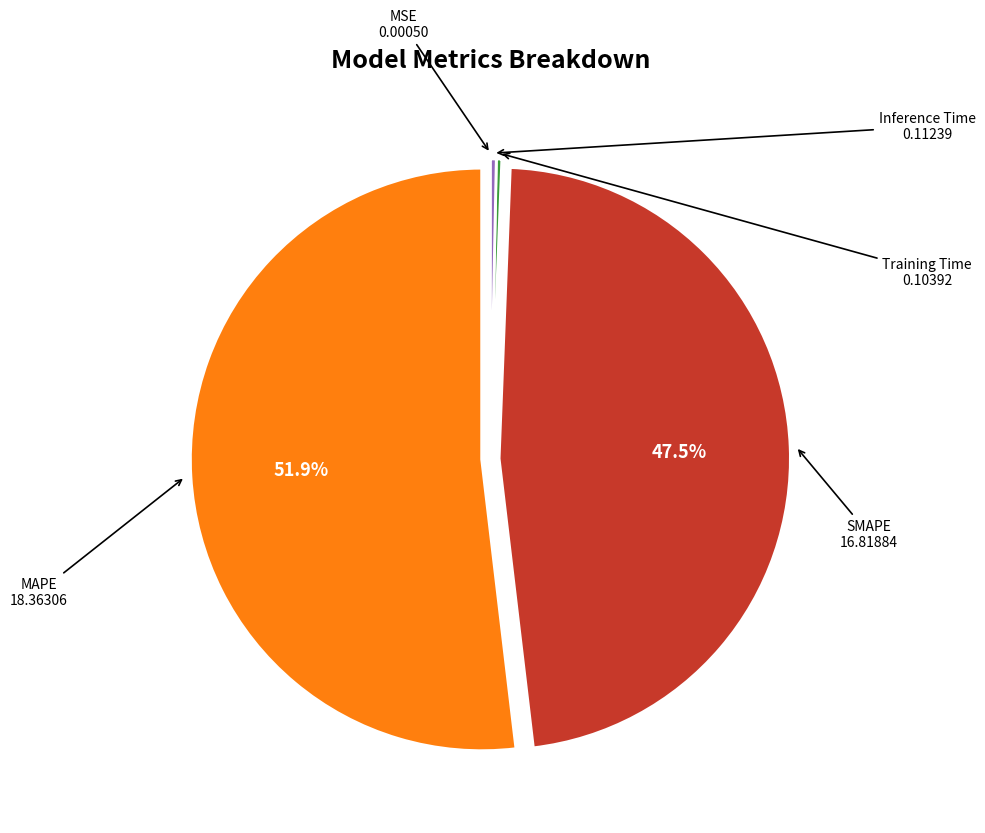

What is the largest slice in the pie chart?

MAPE